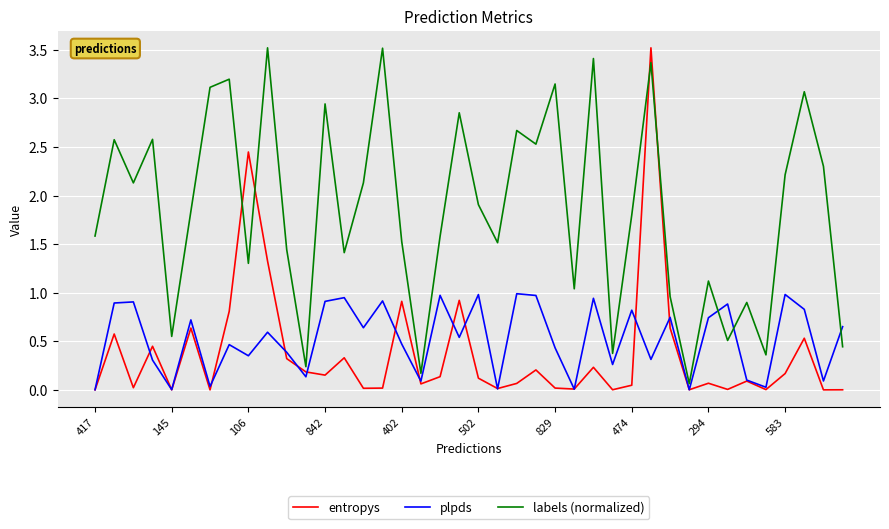

True or false: plpds and labels (normalized) cross at least once.

True